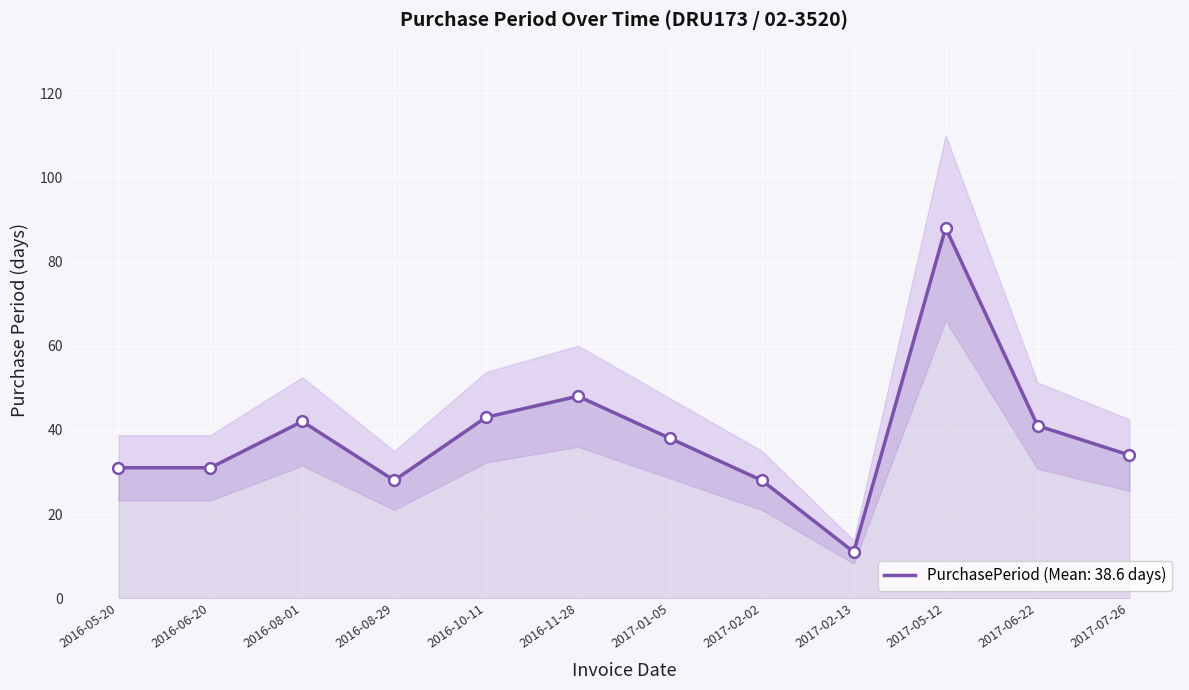

Between 2017-07-26 and 2016-10-11, which is larger?

2016-10-11